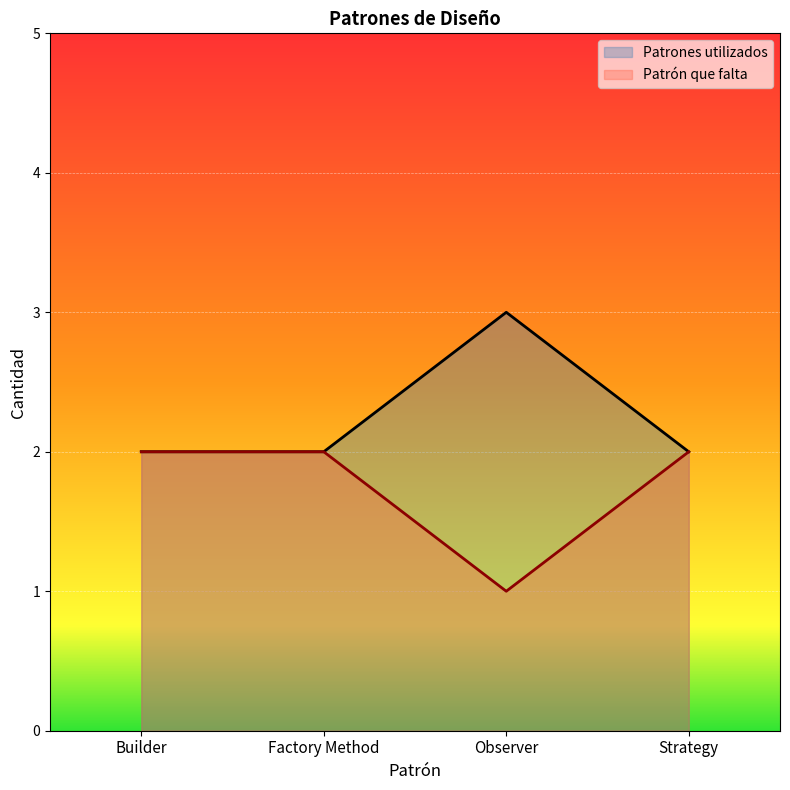

The Patrones utilizados series shows 2 at Builder. True or false?

True